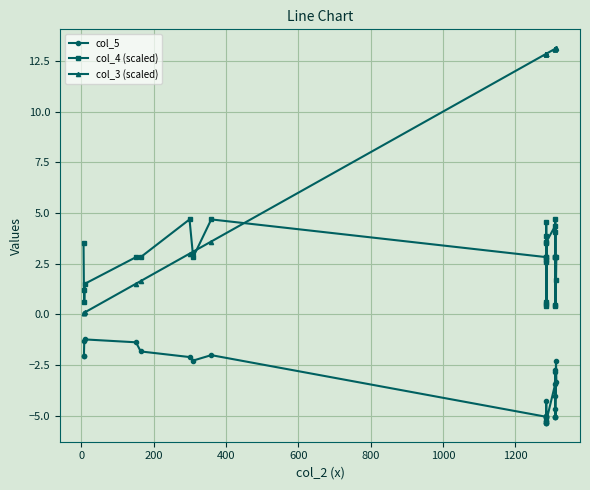

True or false: col_3 (scaled) and col_5 intersect in this chart.

False